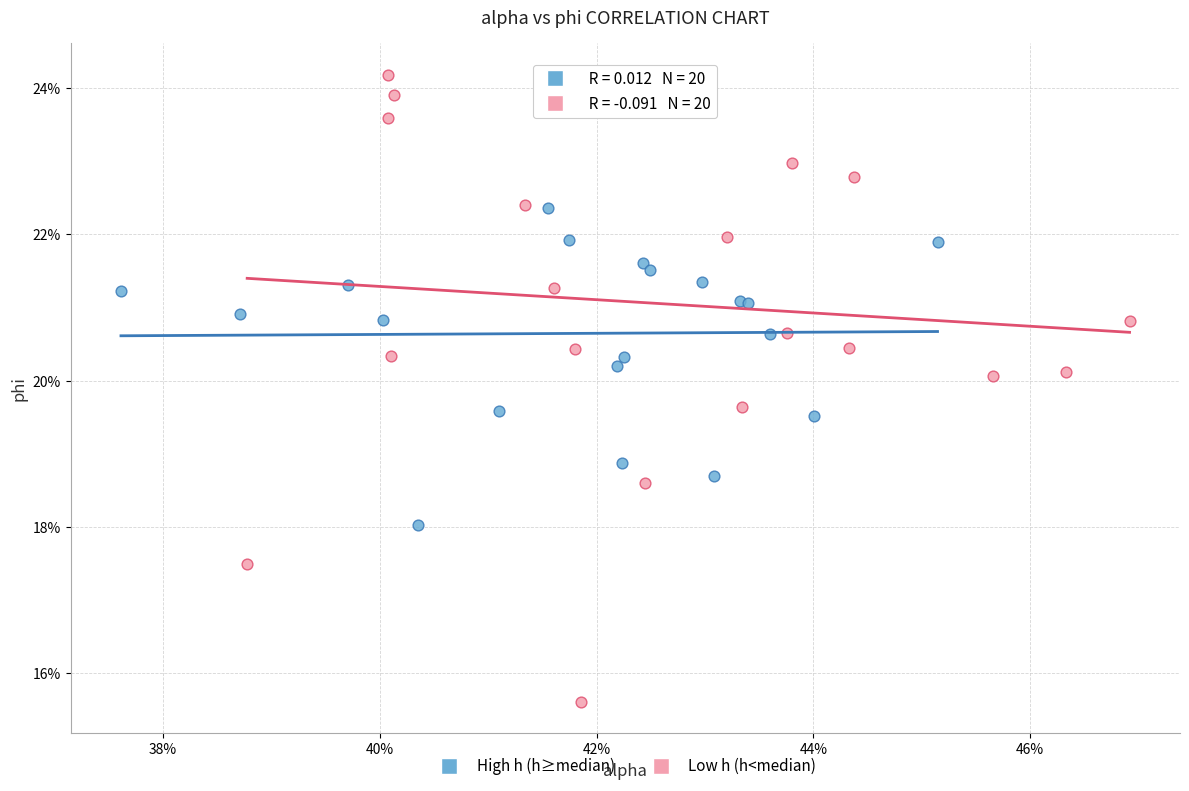

Which series has the widest spread of Y values?

Low h (h<median)